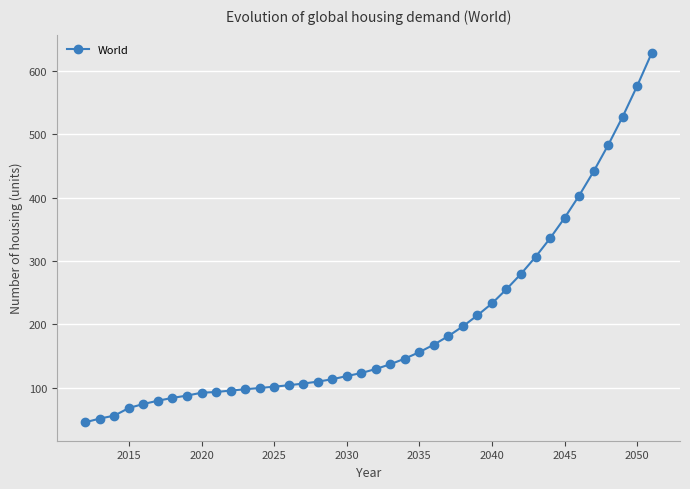

What is the value of the 6th point from the left?

79.6